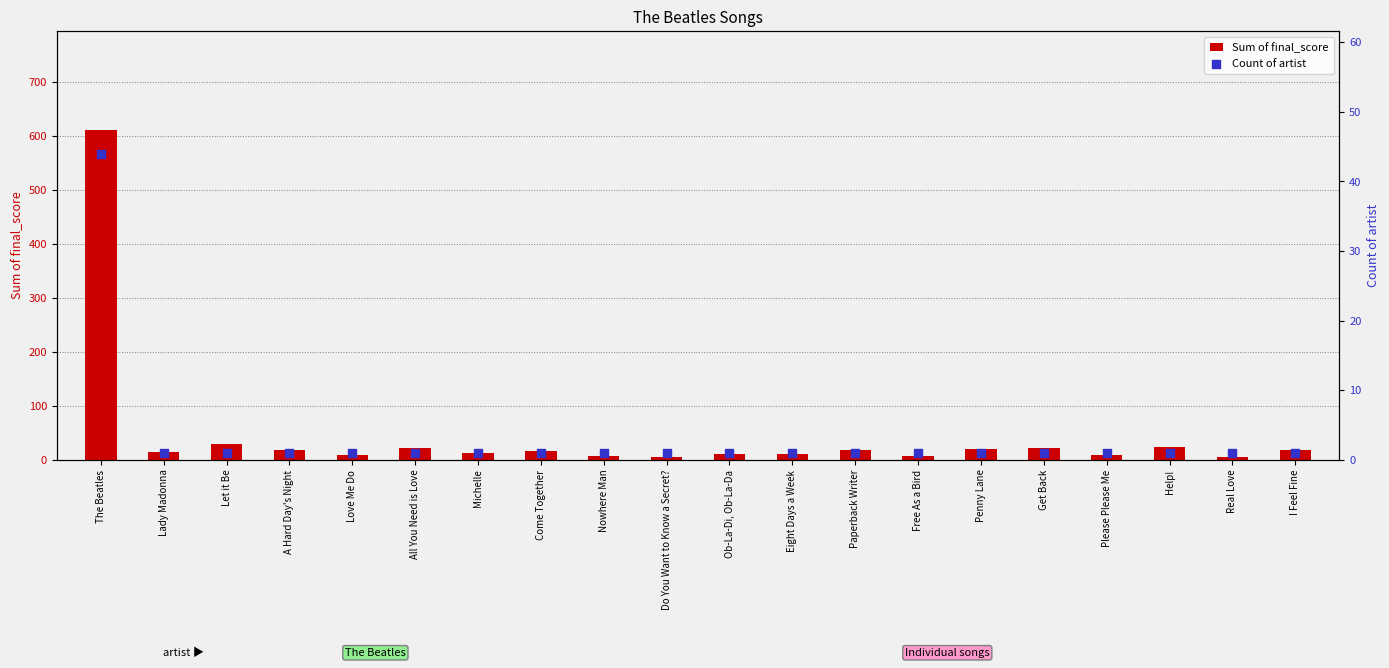

What is the total value across all series at Eight Days a Week?

11.3